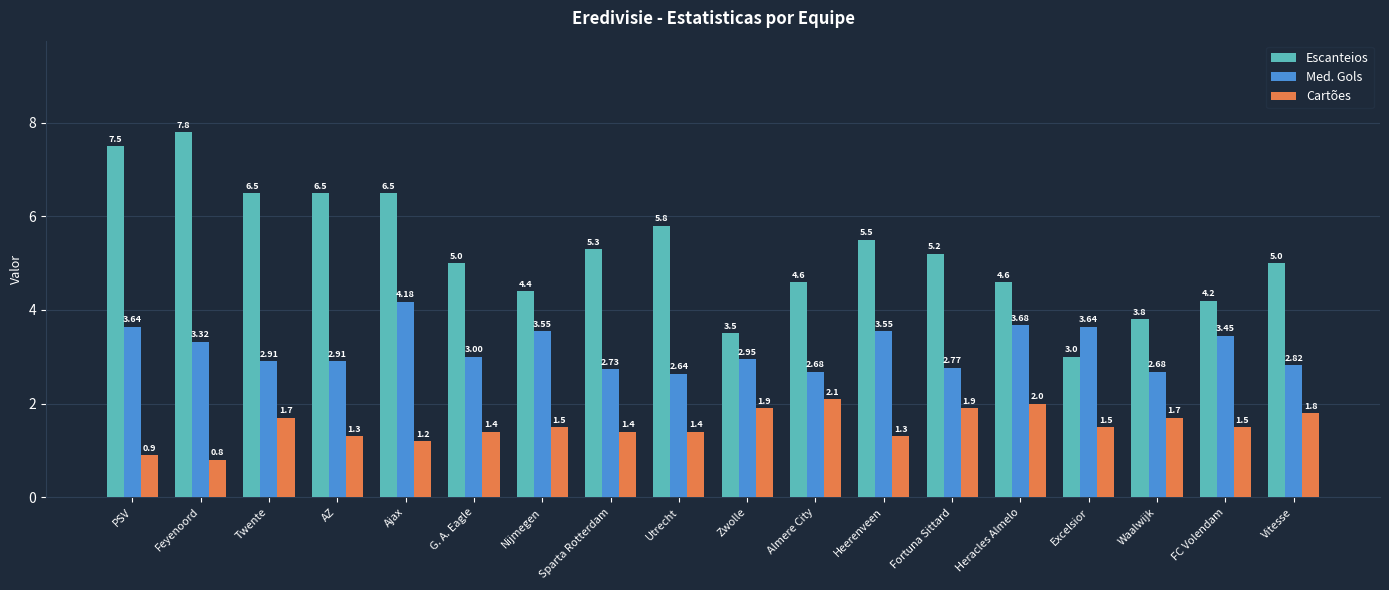

What position from the right is Sparta Rotterdam?

11